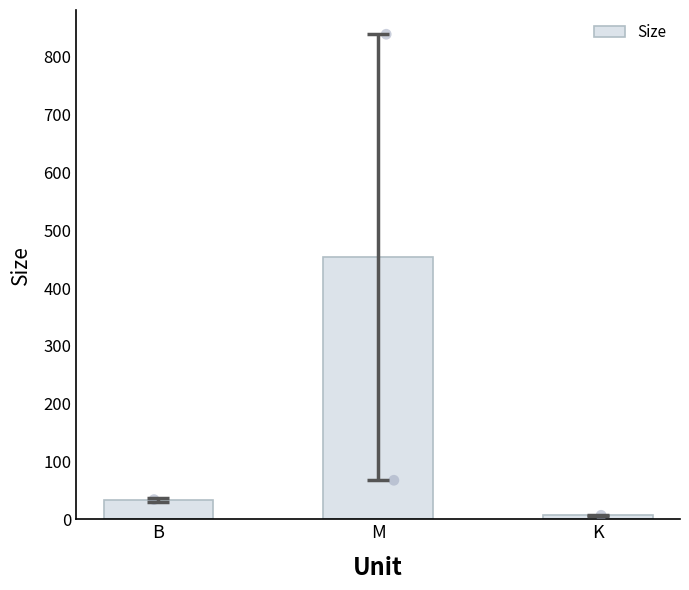

What is the ratio of the value at K to the value at B?

0.2